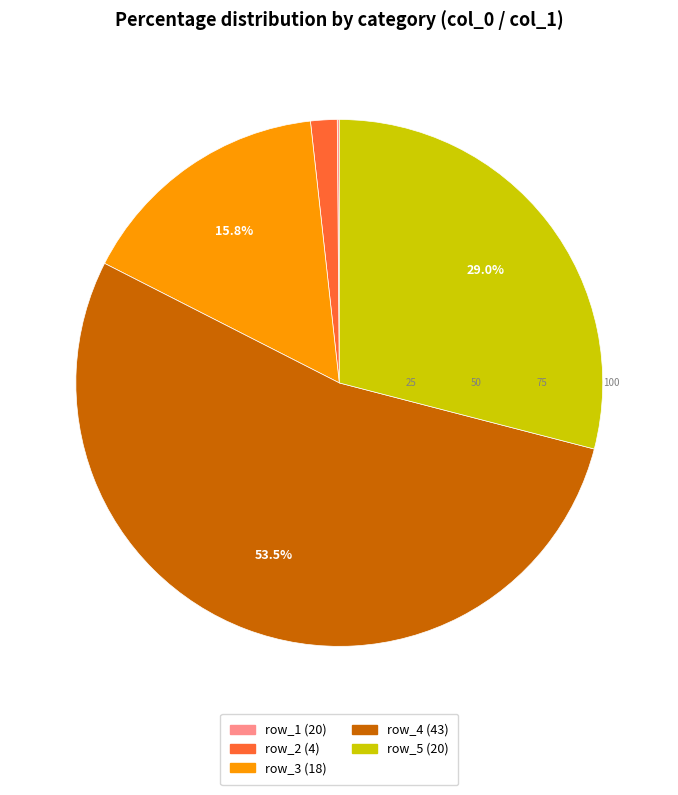

What is the ratio of the value at row_3 (18) to the value at row_5 (20)?

0.5